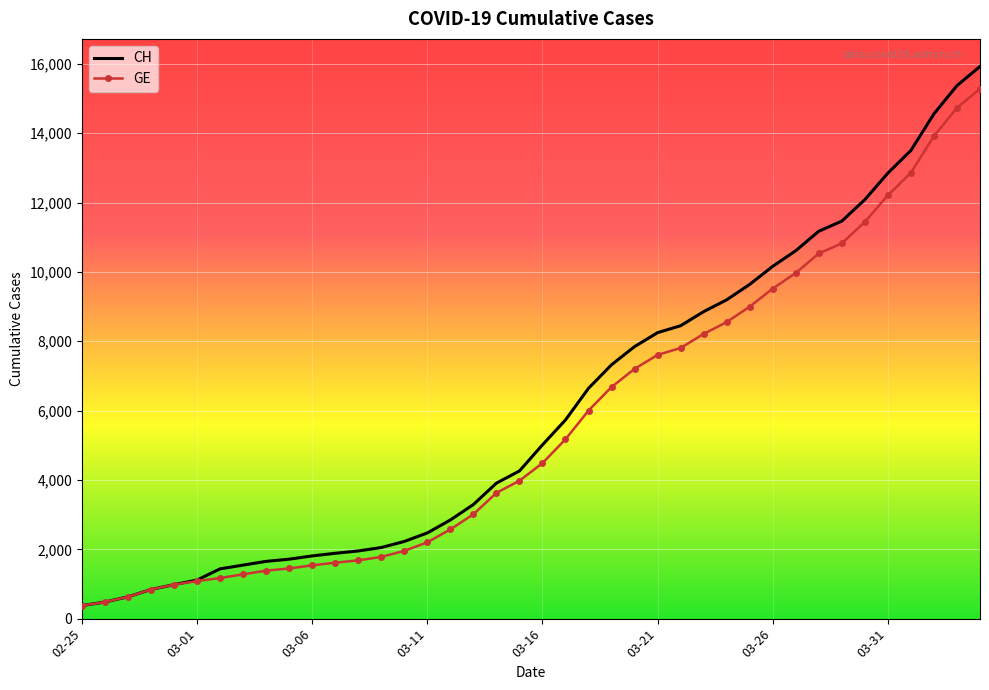

What is the minimum value for GE?

375